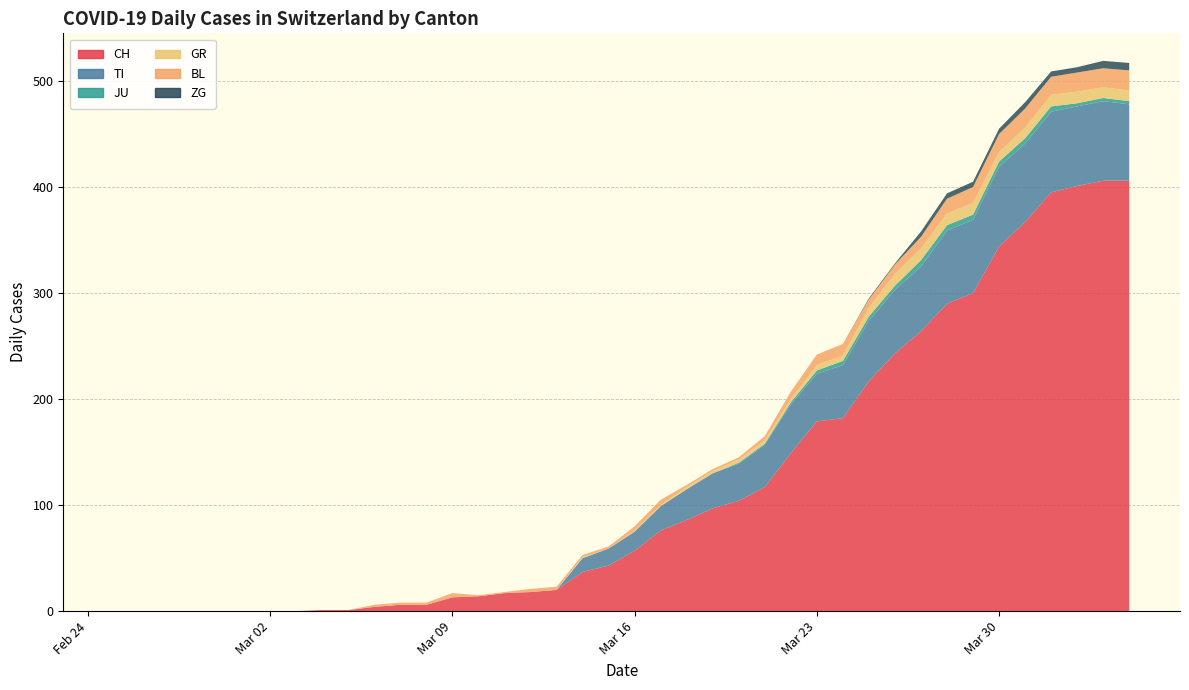

Reading right to left, list all the values displayed in this chart.

CH: 406	406	401	395	367	344	300	290	264	243	217	182	179	149	117	104	97	86	76	57	43	37	20	18	17	14	13	6	6	4	1	1	0	0	0	0	0	0	0	0
TI: 72	75	75	76	74	75	69	69	61	60	57	50	45	46	40	35	33	29	23	18	16	13	0	0	0	0	0	0	0	0	0	0	0	0	0	0	0	0	0	0
JU: 3	3	3	5	5	5	5	5	6	4	4	4	3	2	1	1	0	0	0	0	0	0	0	0	0	0	0	0	0	0	0	0	0	0	0	0	0	0	0	0
GR: 10	10	11	11	10	9	11	11	11	11	8	5	5	3	3	3	2	2	1	1	0	1	0	0	0	0	0	0	0	0	0	0	0	0	0	0	0	0	0	0
BL: 19	18	18	17	18	17	15	14	11	9	8	11	10	7	4	2	2	2	5	4	2	2	3	3	1	1	4	2	2	2	0	0	0	0	0	0	0	0	0	0
ZG: 7	7	5	5	6	5	5	5	5	1	1	0	0	0	0	0	0	0	0	0	0	0	0	0	0	0	0	0	0	0	0	0	0	0	0	0	0	0	0	0